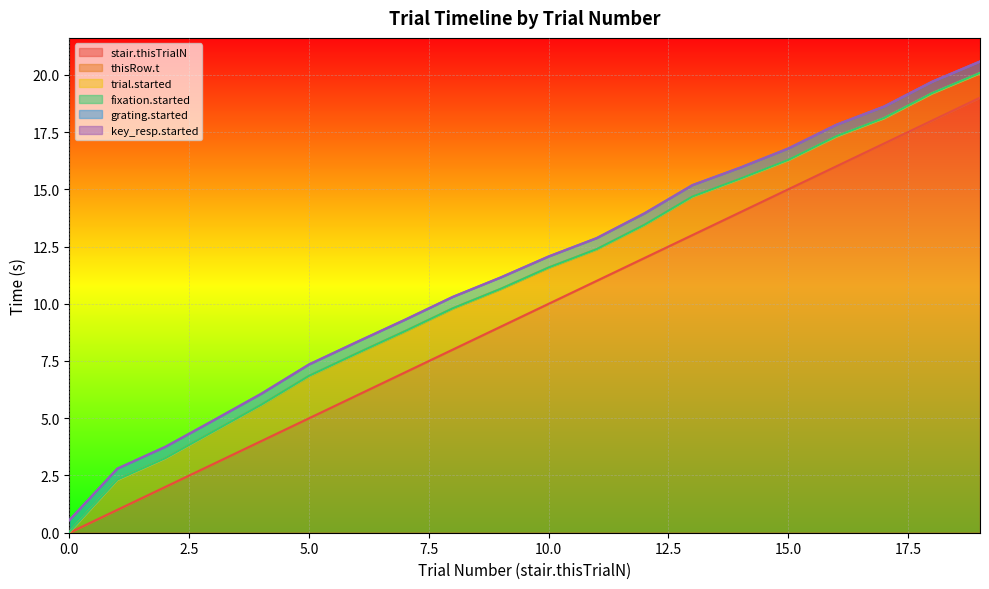

What is the sum of all grating.started values?

228.0